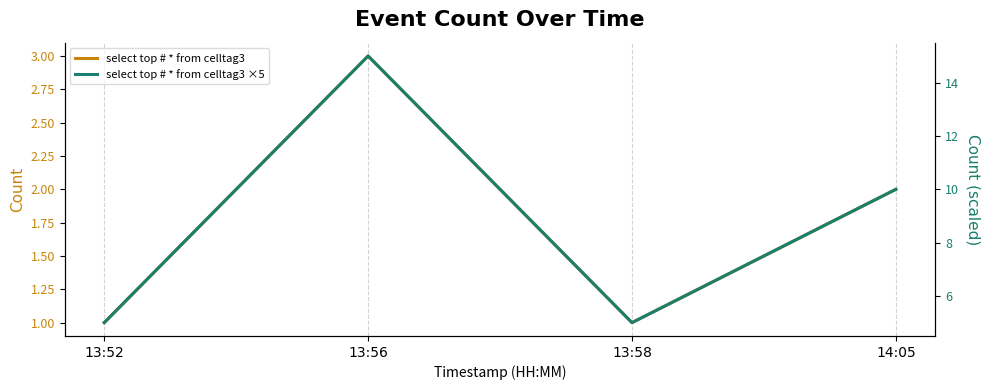

Which series has the largest range (max minus min)?

select top # * from celltag3 (scaled)